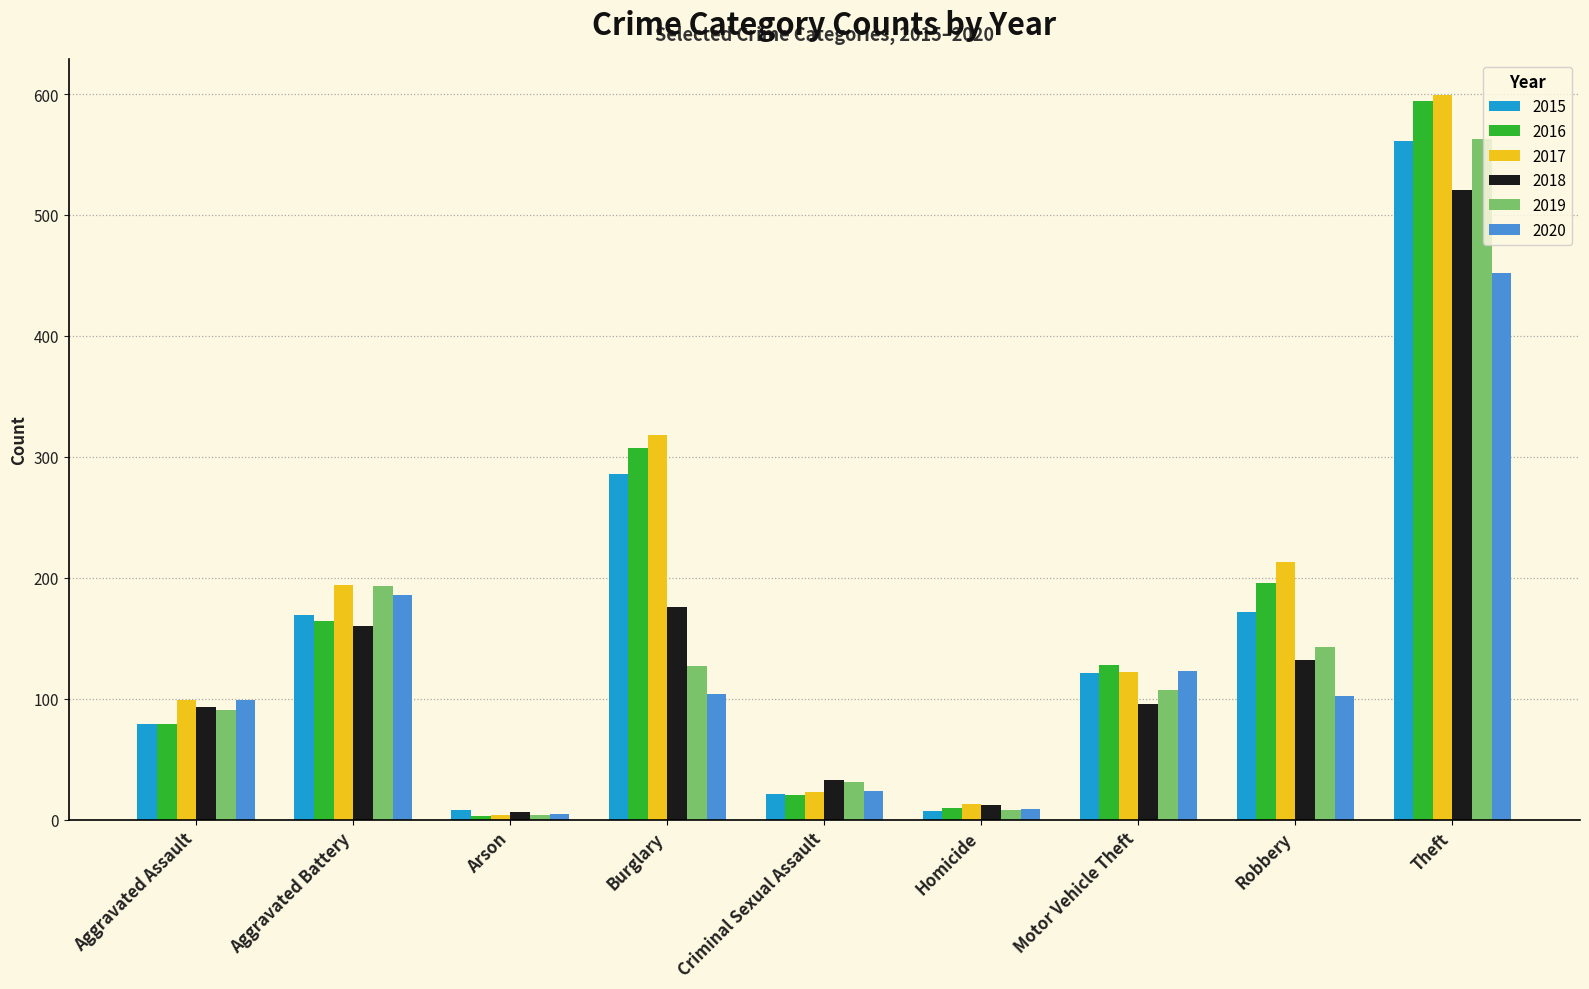

Which series has the largest total across all categories?

2017